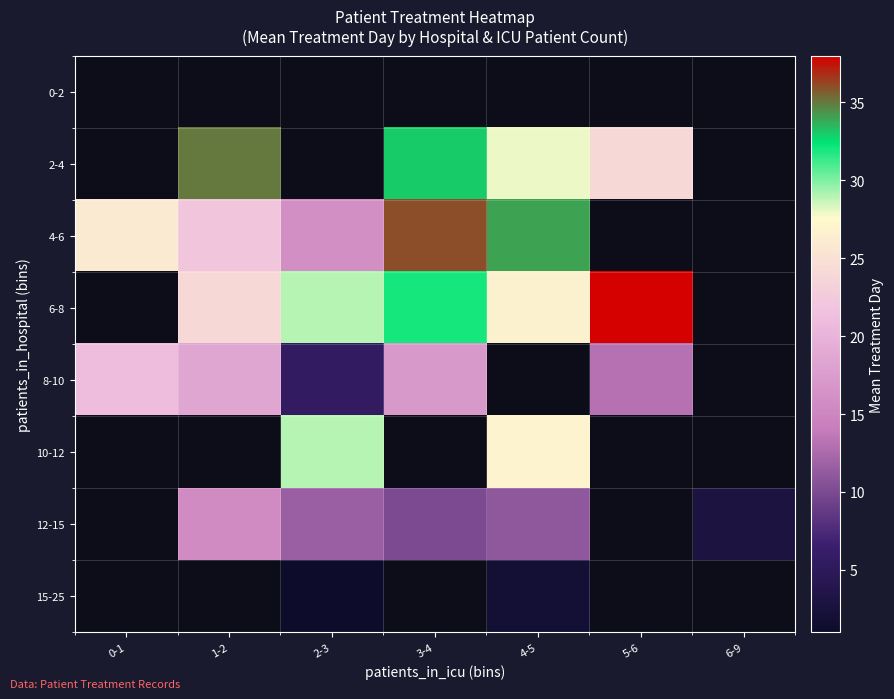

At which label does 0-2 reach its peak?

0-1